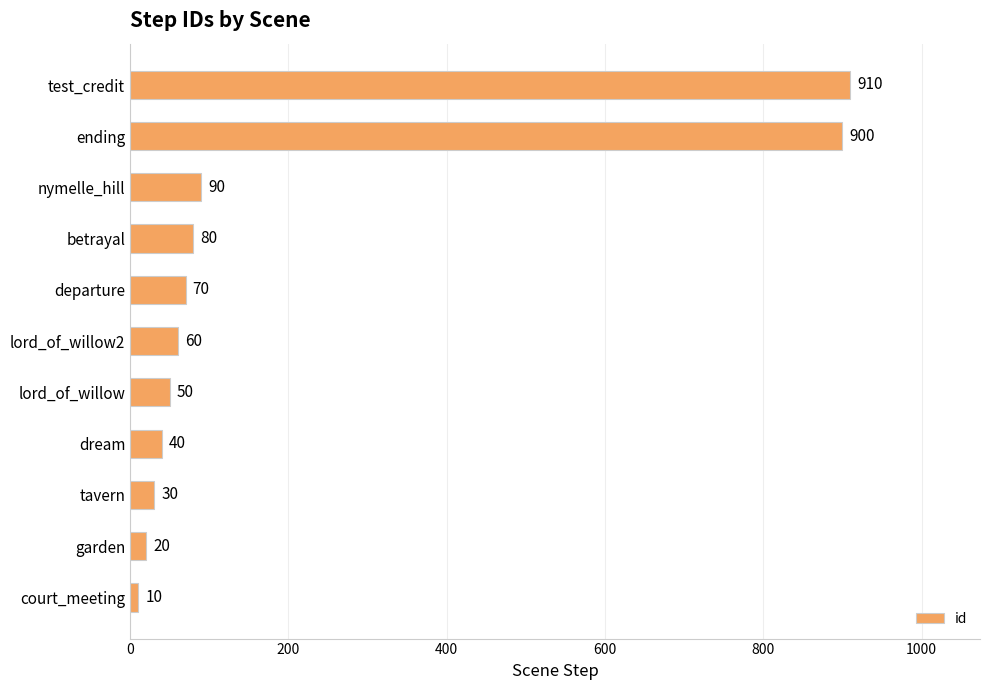

Reading top to bottom, transcribe all the data shown in this chart.

910	900	90	80	70	60	50	40	30	20	10